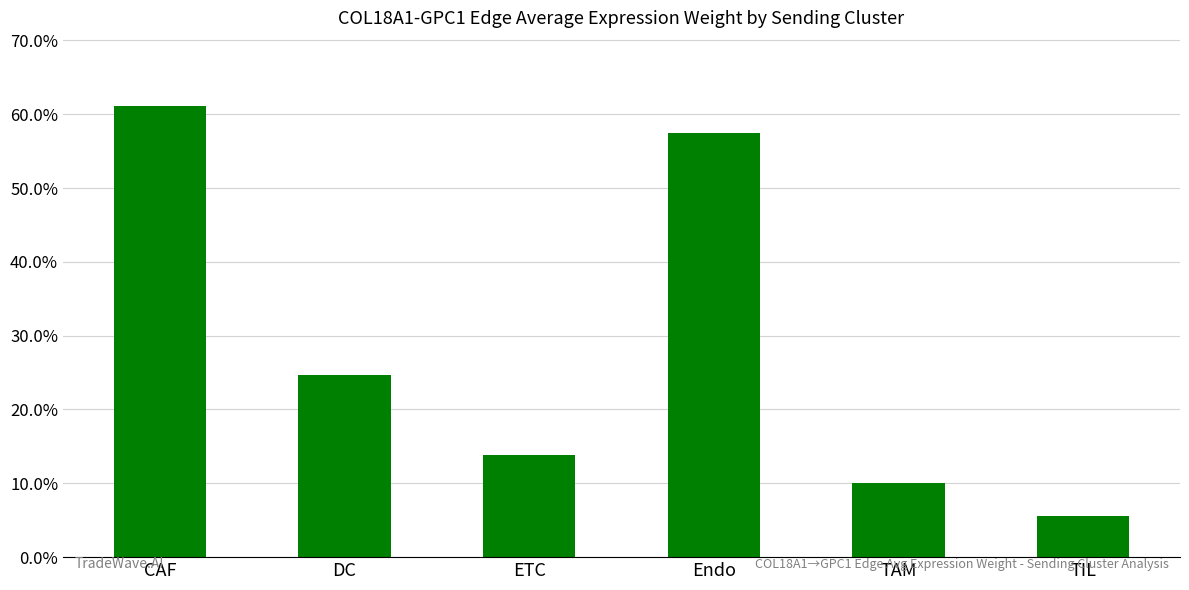

List the labels in order of value, smallest first.

TIL, TAM, ETC, DC, Endo, CAF